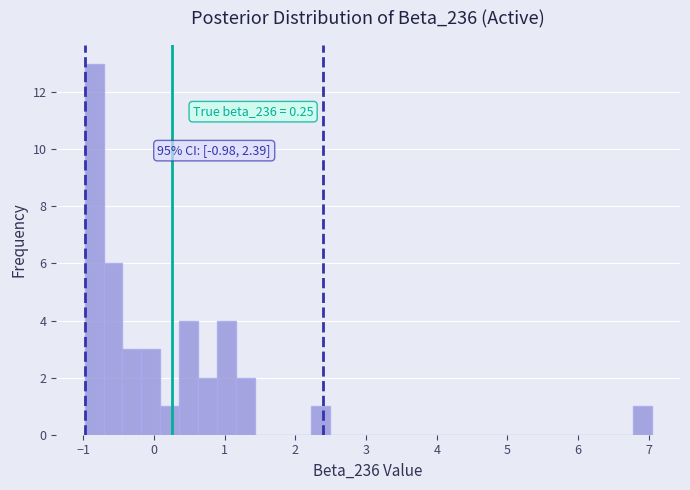

Read against the x-axis, roughly where is the centre of the tallest bar?

-0.8